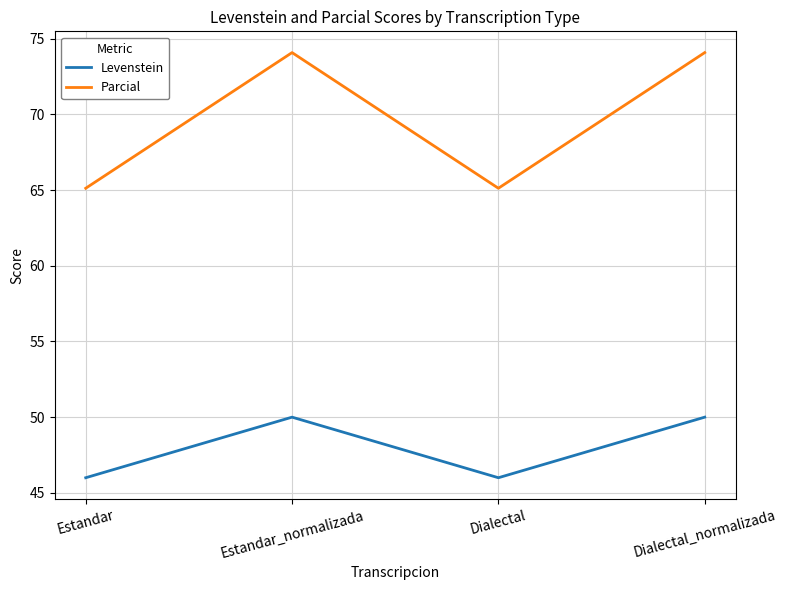

What is the average value of the Levenstein series?

48.0